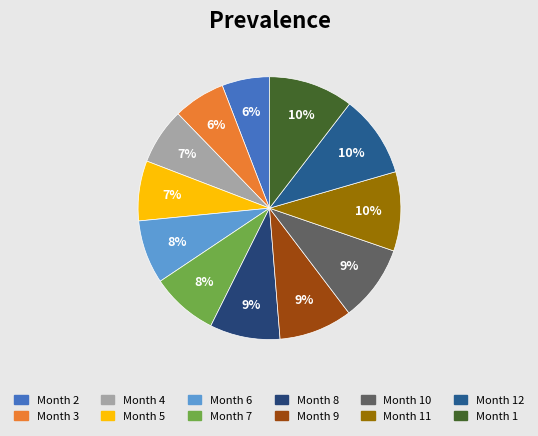

How many segments does this pie chart have?

12